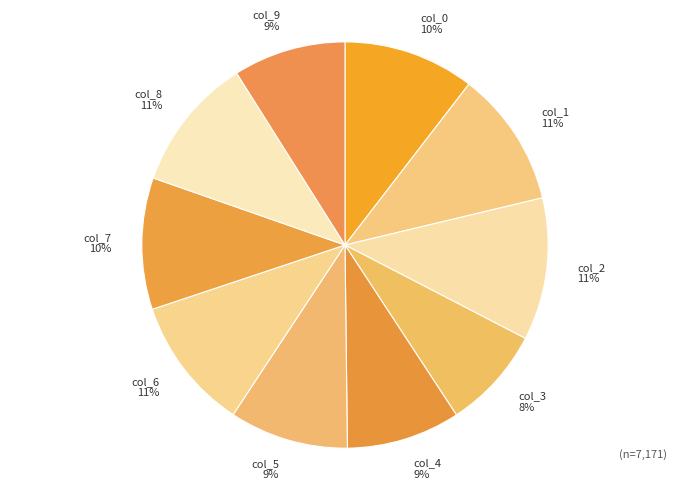

How many segments does this pie chart have?

10